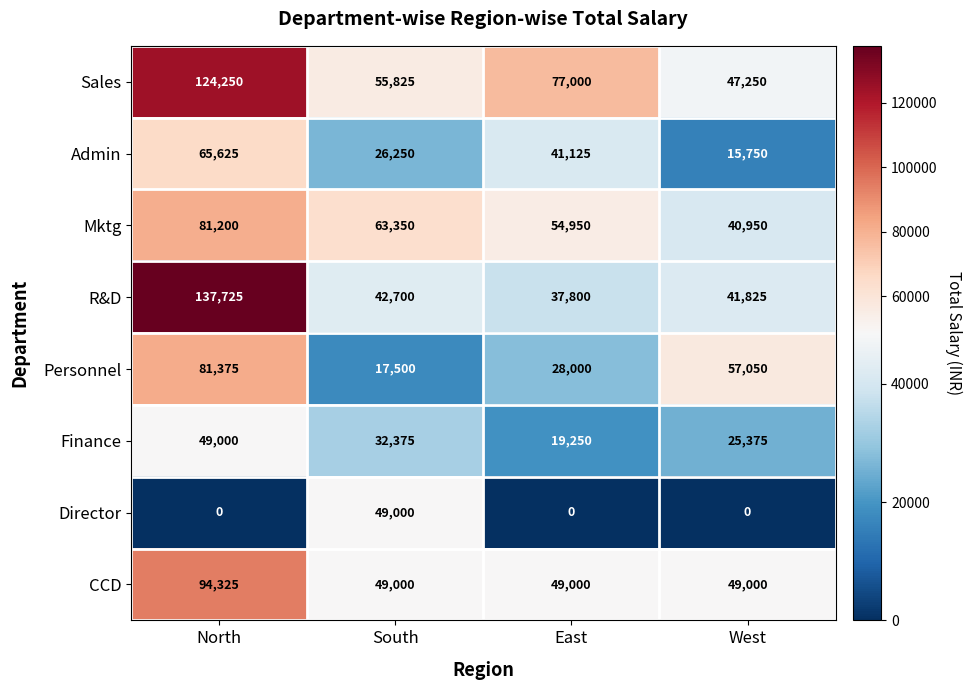

The Director series shows -16626 at West. True or false?

False